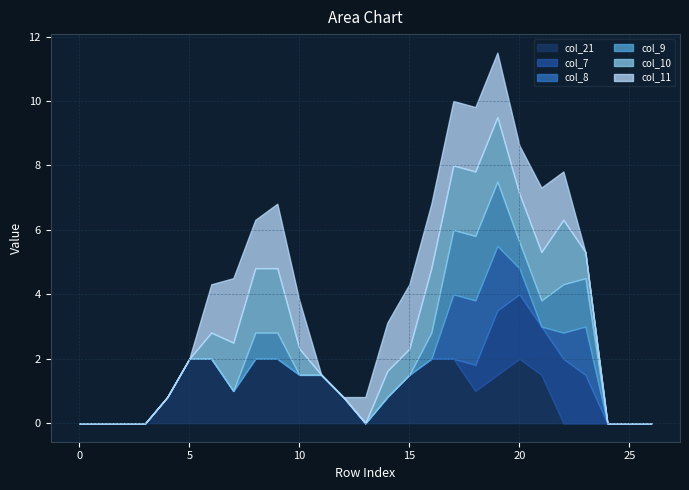

At which category is the sum across all series the highest?

19